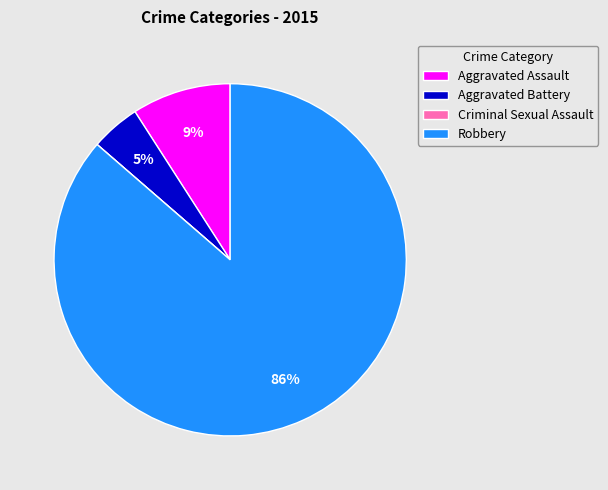

Which has a higher value, Robbery or Aggravated Battery?

Robbery